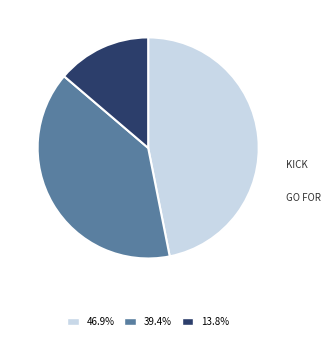

Is there any slice that represents more than half of the pie?

No